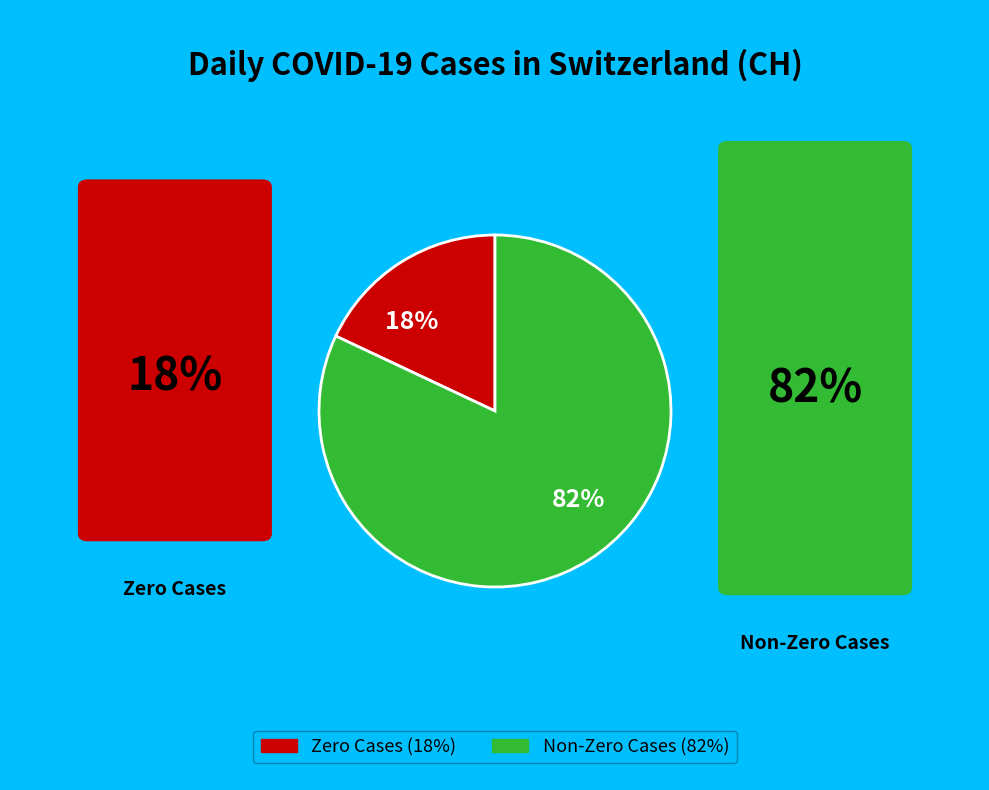

Count the number of slices in the pie.

2